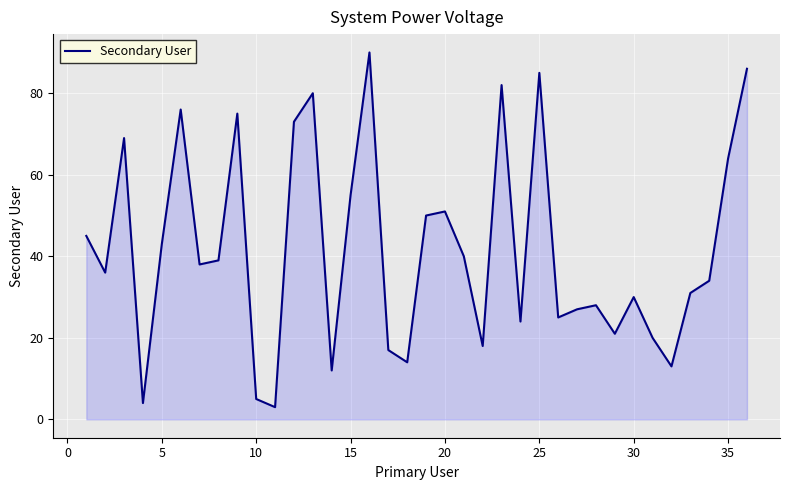

What is the difference between the maximum and minimum values?

87